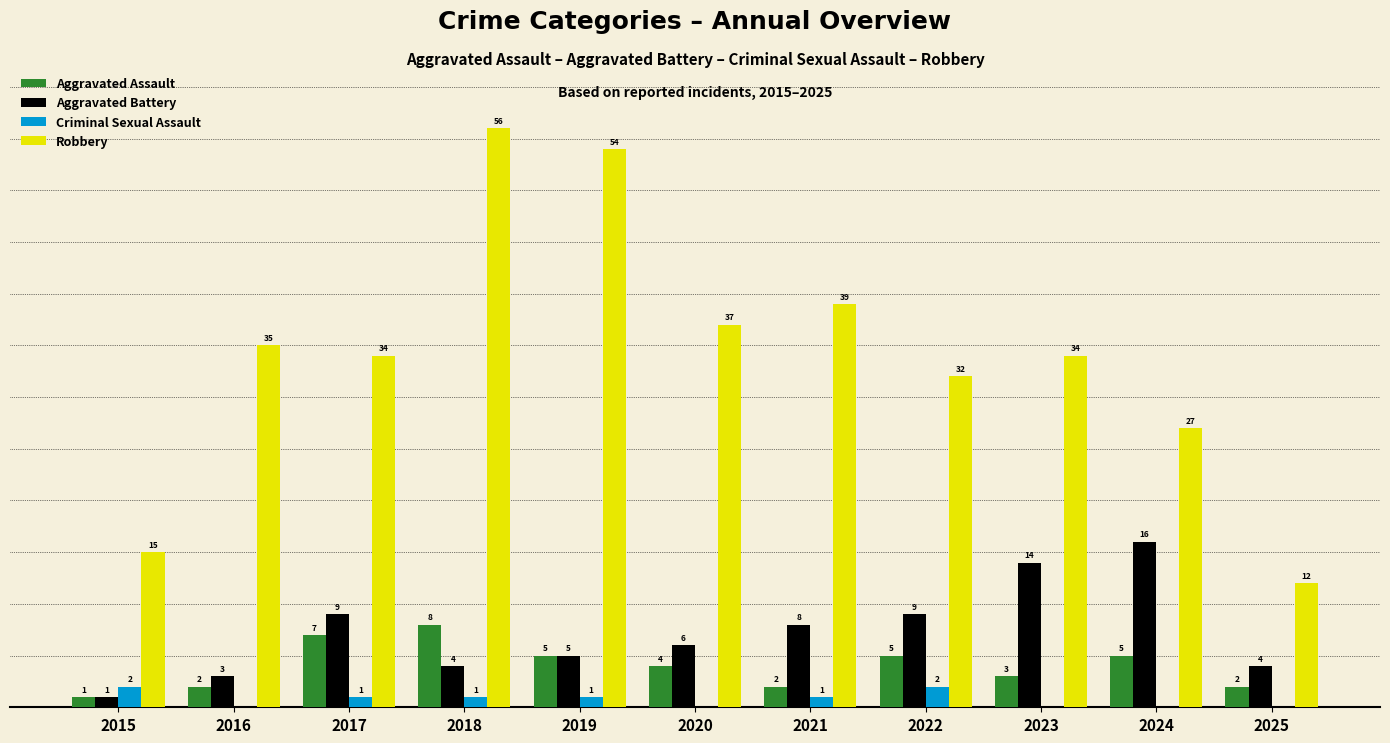

Between 2015 and 2021, which series saw the biggest shift?

Robbery